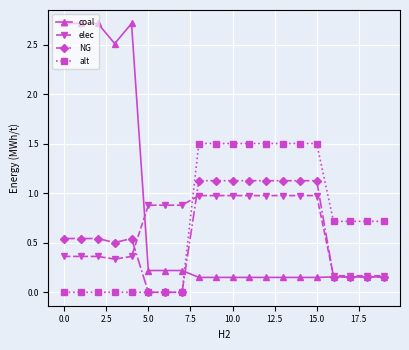

How many intersections are there between coal and alt?

1